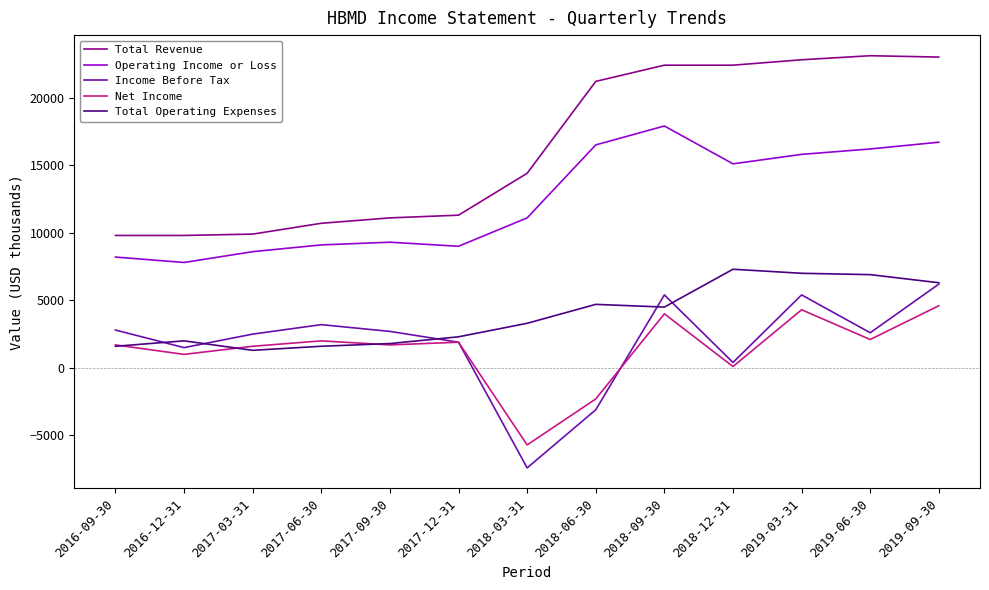

At which category does Total Operating Expenses reach its first local valley?

2017-03-31